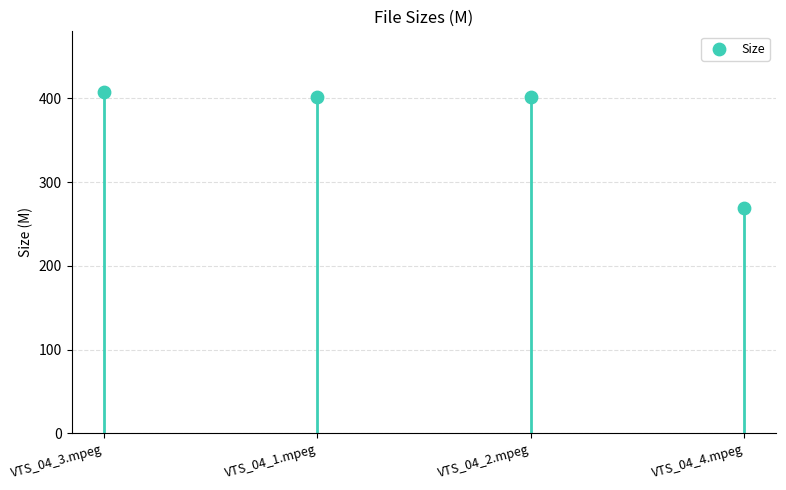

What is the change in value from VTS_04_3.mpeg to VTS_04_1.mpeg?

-6.7